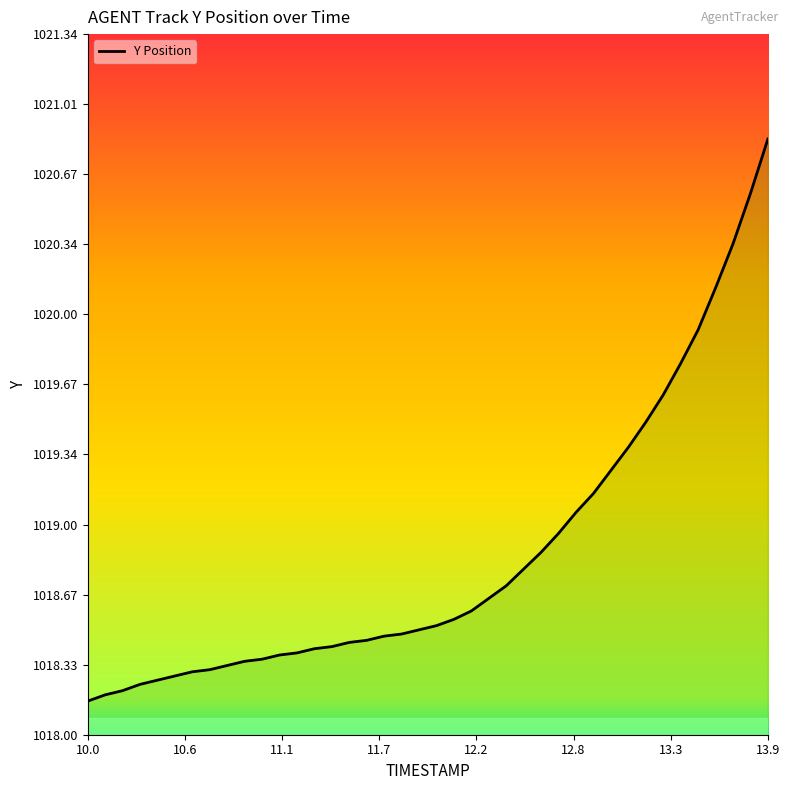

Which category has the lowest value across all series?

10.0